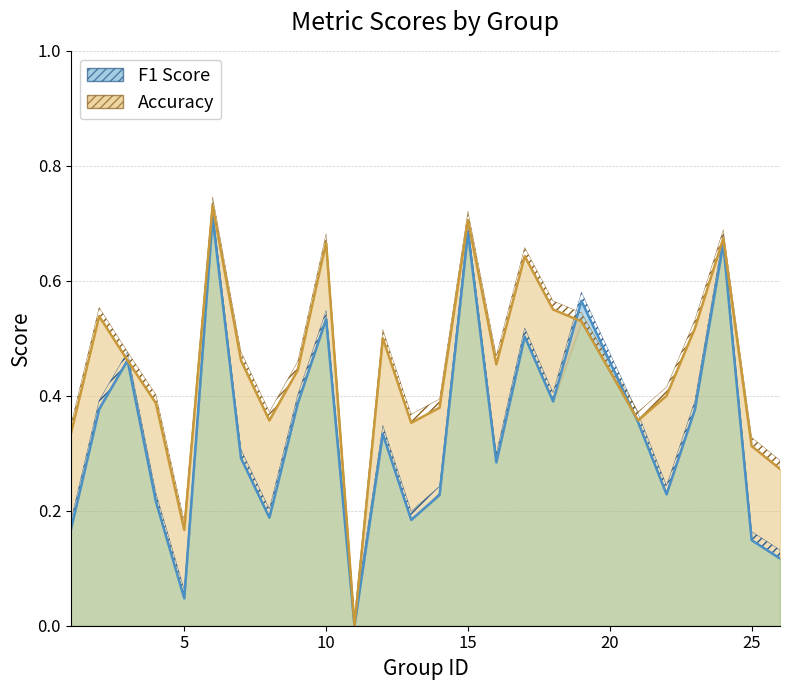

How many lines are shown in the chart?

2